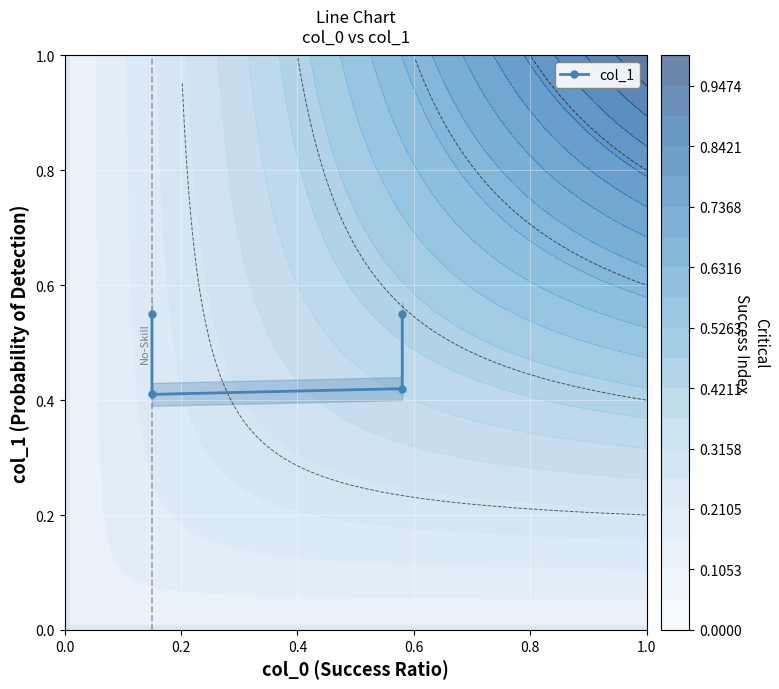

What is the average value?

0.5